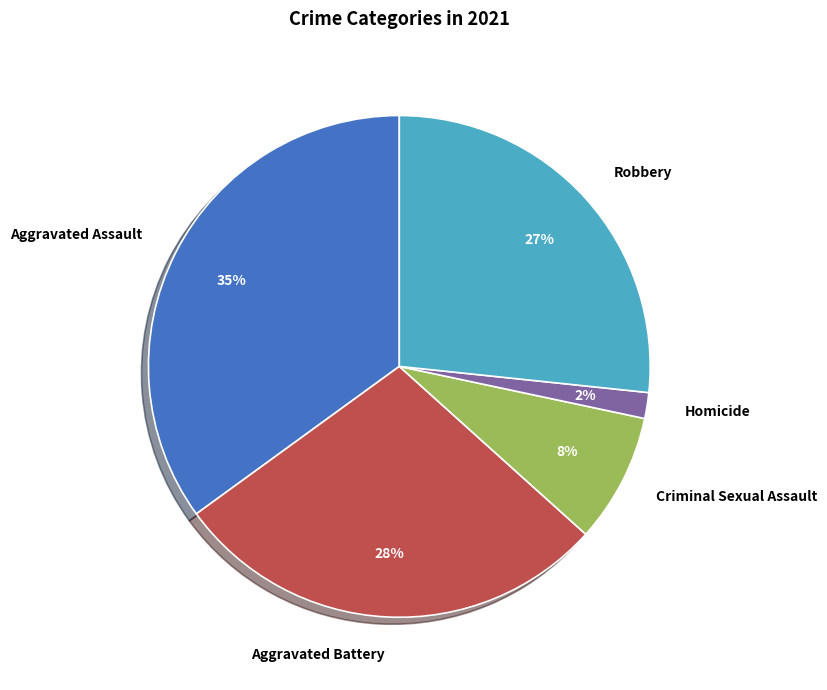

Which slice is the smallest?

Homicide